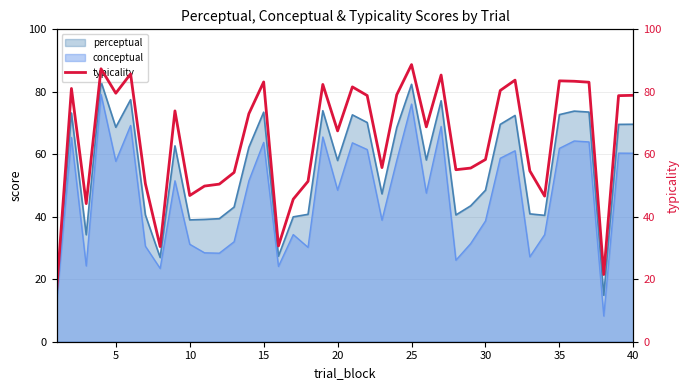

What is the lowest value of the perceptual series?

14.5